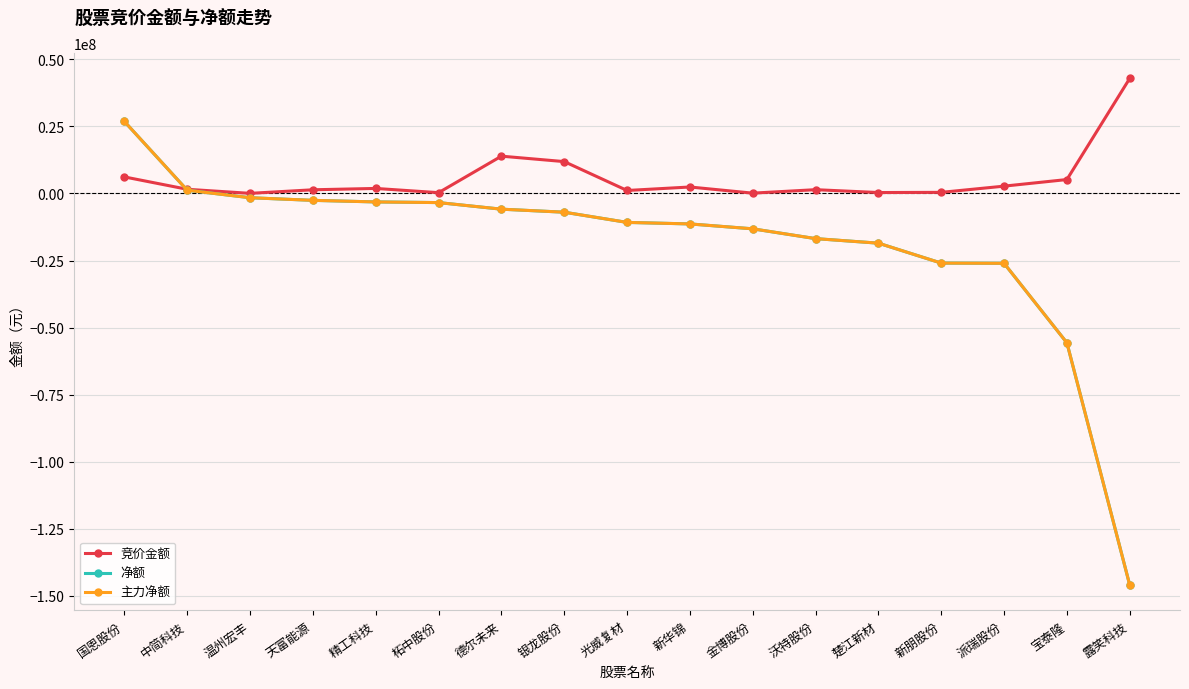

At 中简科技, list the series in order from largest to smallest.

竞价金额, 净额, 主力净额